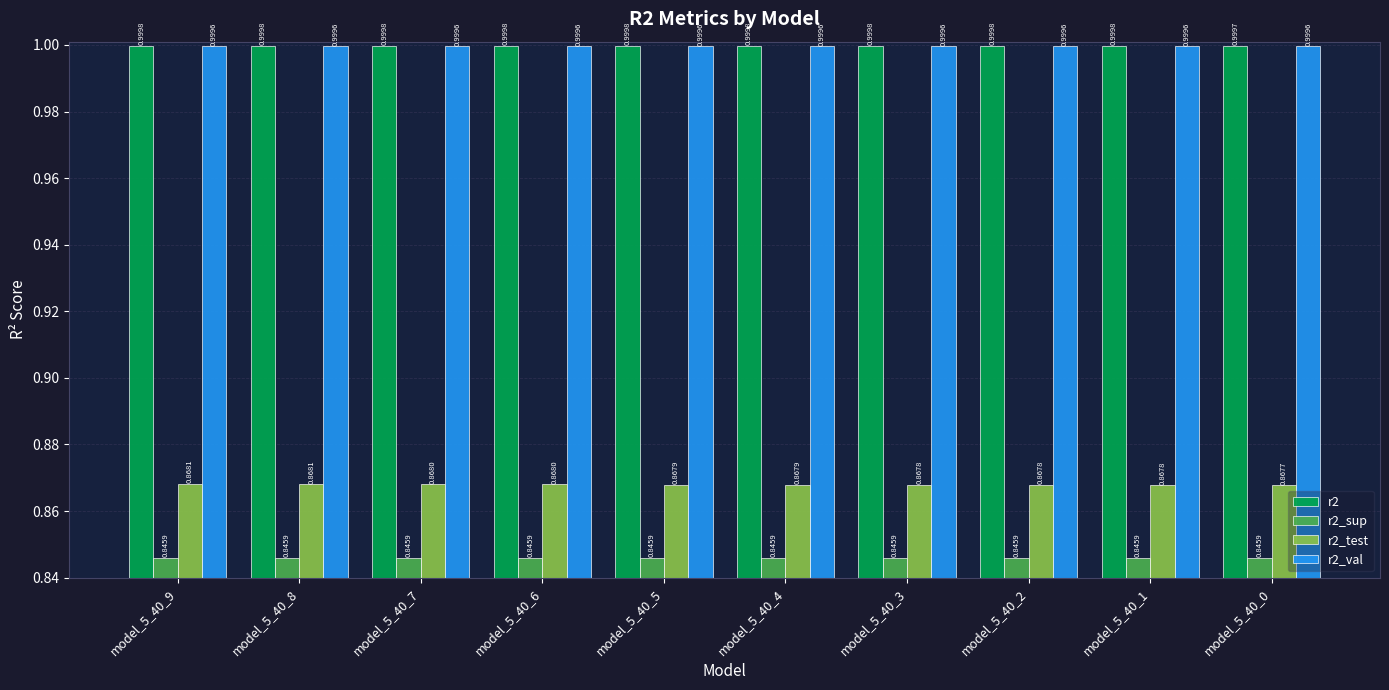

At which label is r2_test closest to 0?

model_5_40_0